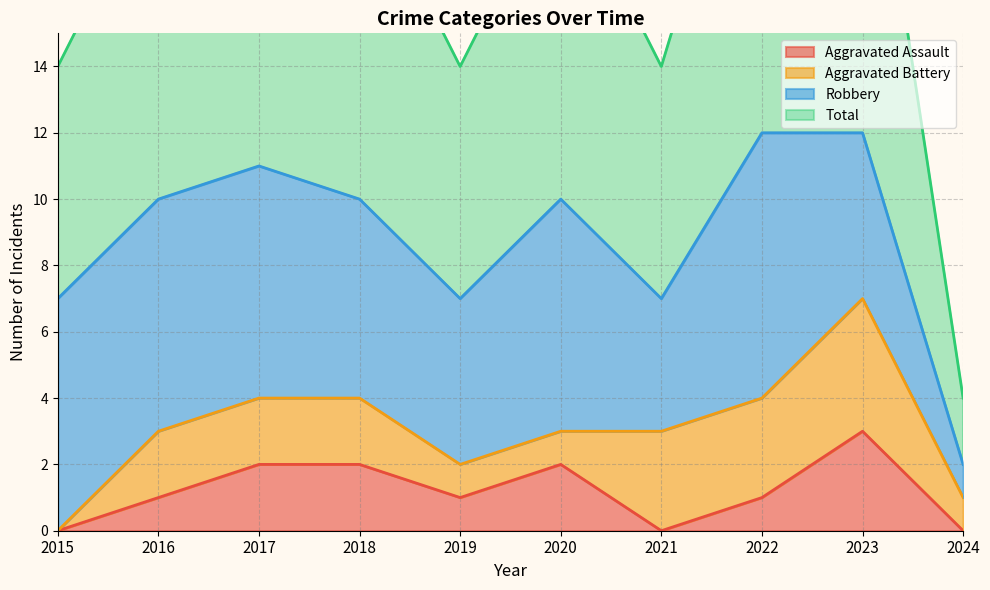

Count the Total values in the range 7 to 11.

7